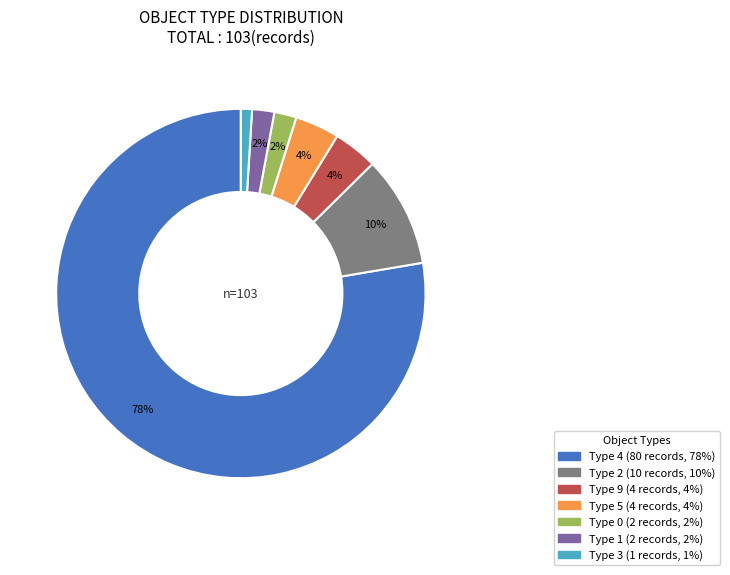

Is there a majority slice in this chart?

Yes